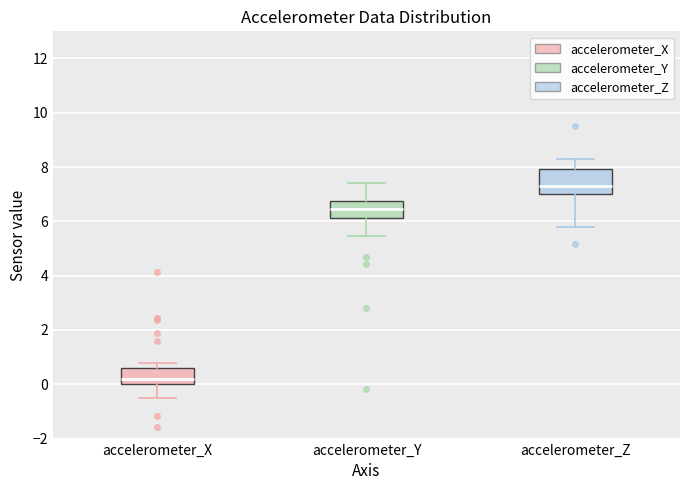

Reading left to right, transcribe this box plot: for each box, give where its median line is, the range the box spans, and where its two whiskers end, as read against the y-axis. The values are not printed on the chart, so give them approximately, as read against the axis.

accelerometer_X: median 0.2, box 0.0 to 0.6, whiskers -0.6 to 0.8
accelerometer_Y: median 6.4, box 6.2 to 6.8, whiskers 5.4 to 7.4
accelerometer_Z: median 7.4, box 7.0 to 8.0, whiskers 5.8 to 8.4